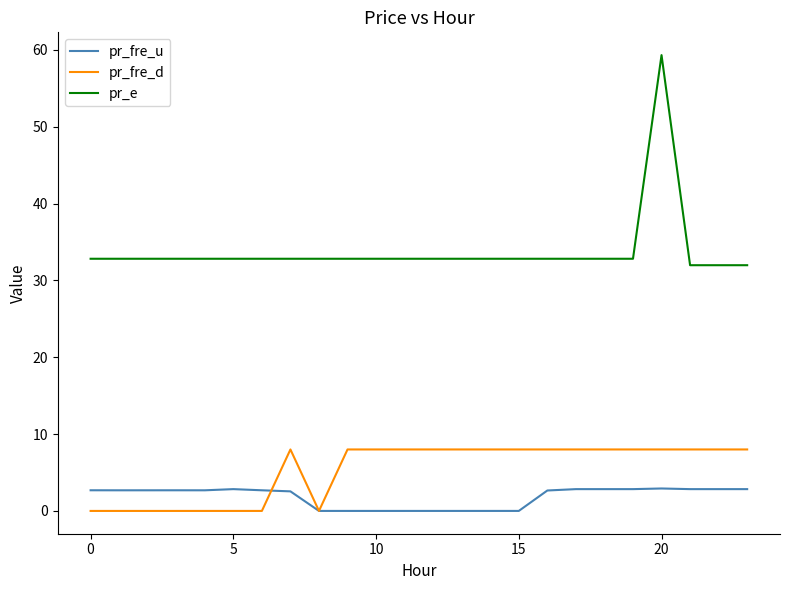

Which series has the largest total across all categories?

pr_e